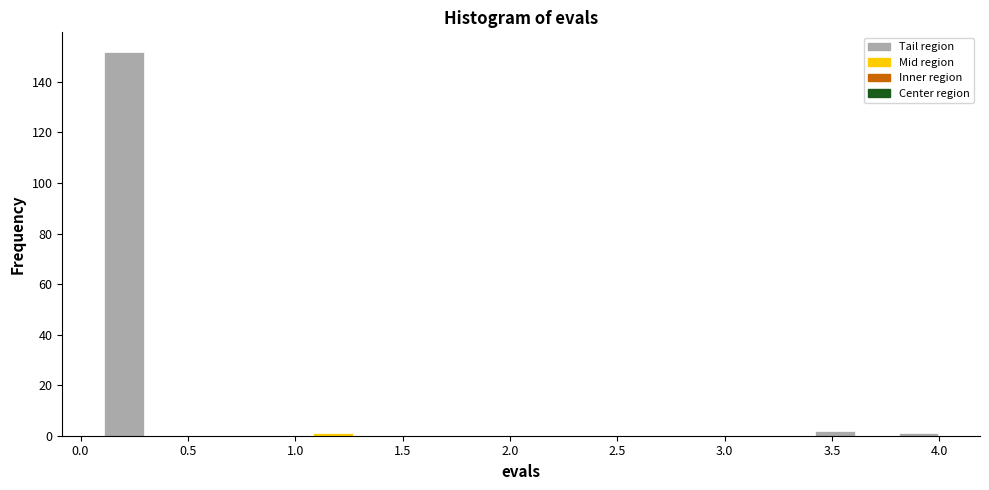

Around what value on the x-axis is the tallest bar? Give the approximate position of its centre, as read against the axis.

0.20